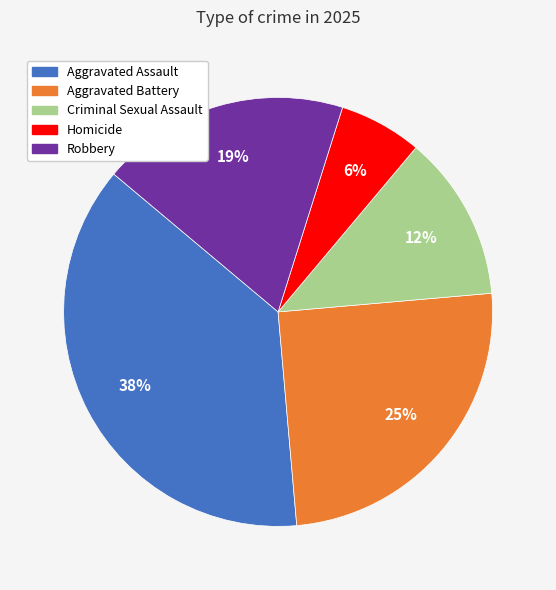

Approximately how many times larger is the value at Aggravated Assault compared to Robbery?

2.0